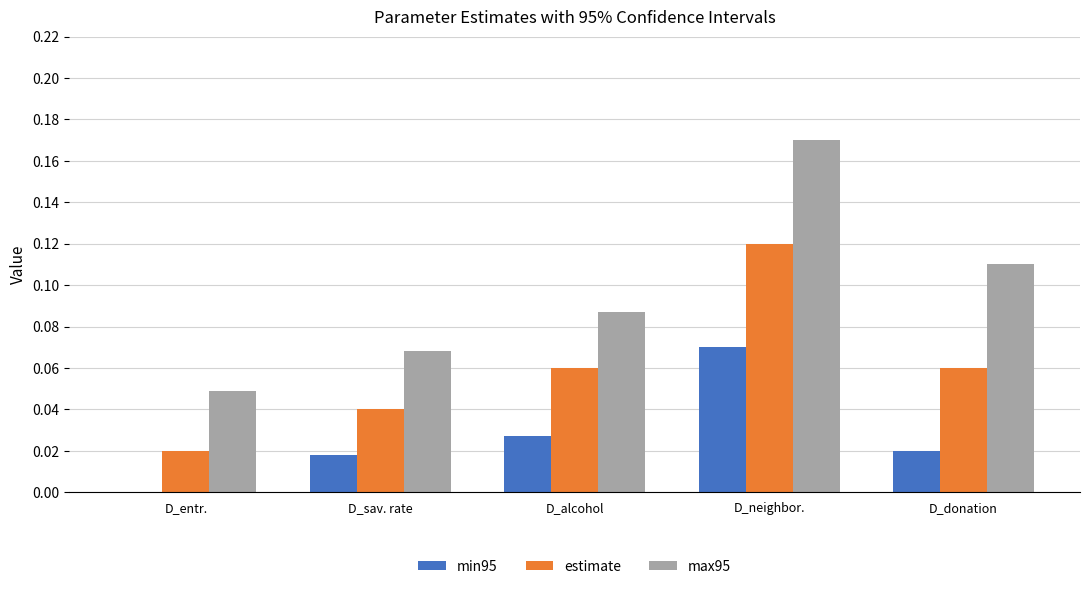

Between D_alcohol and D_neighbor., which series saw the biggest shift?

max95